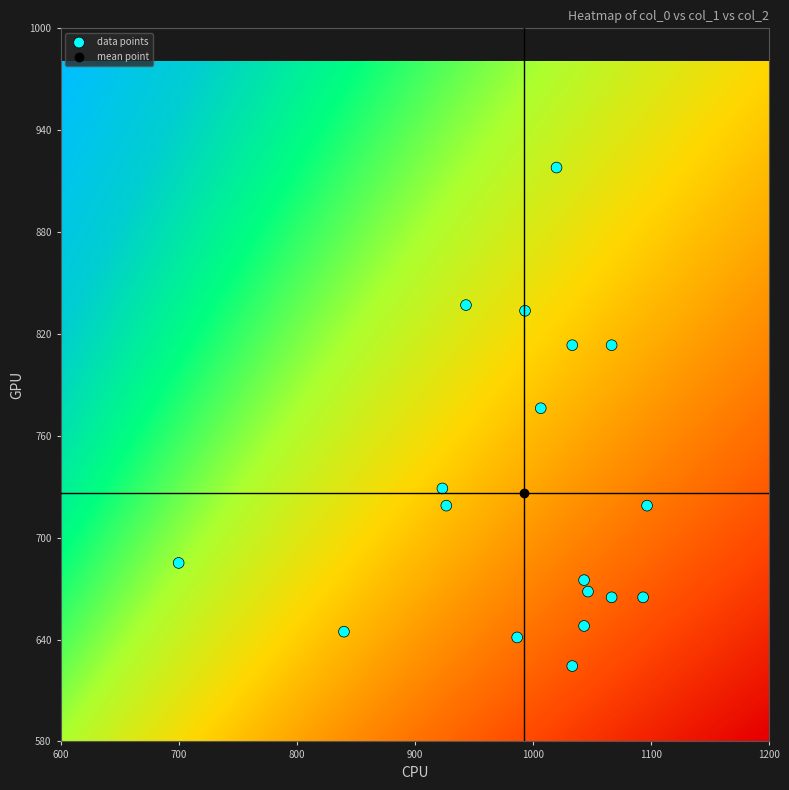

What is the range of X values (max minus min)?

396.7